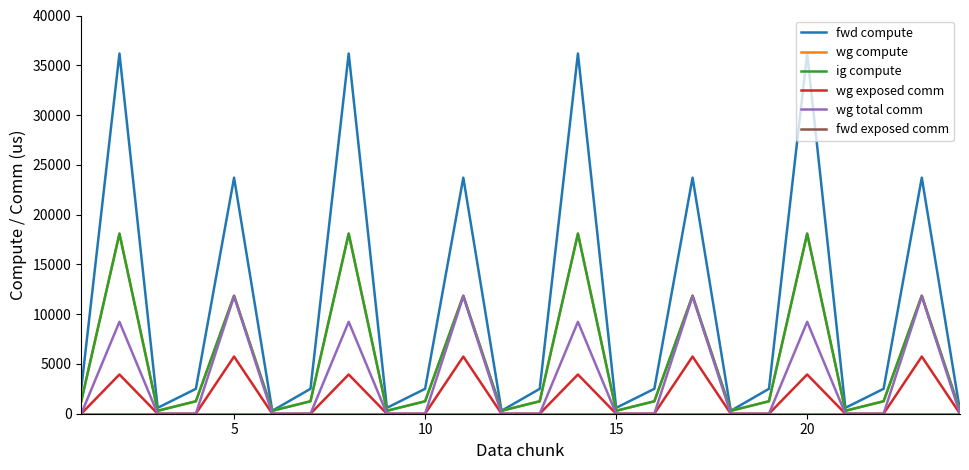

True or false: wg compute and ig compute cross at least once.

False